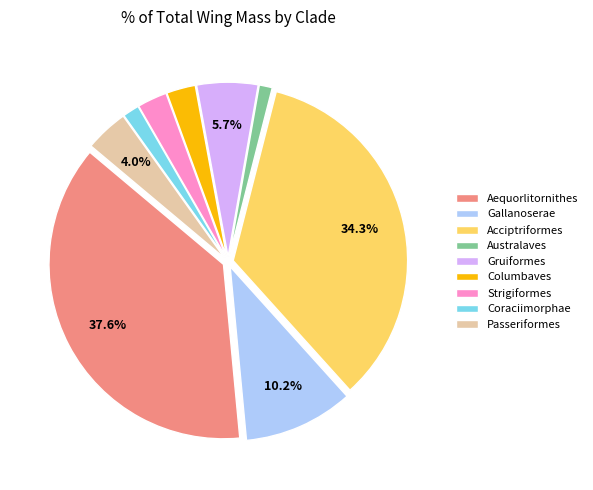

Does Passeriformes account for over 50% of the chart?

No